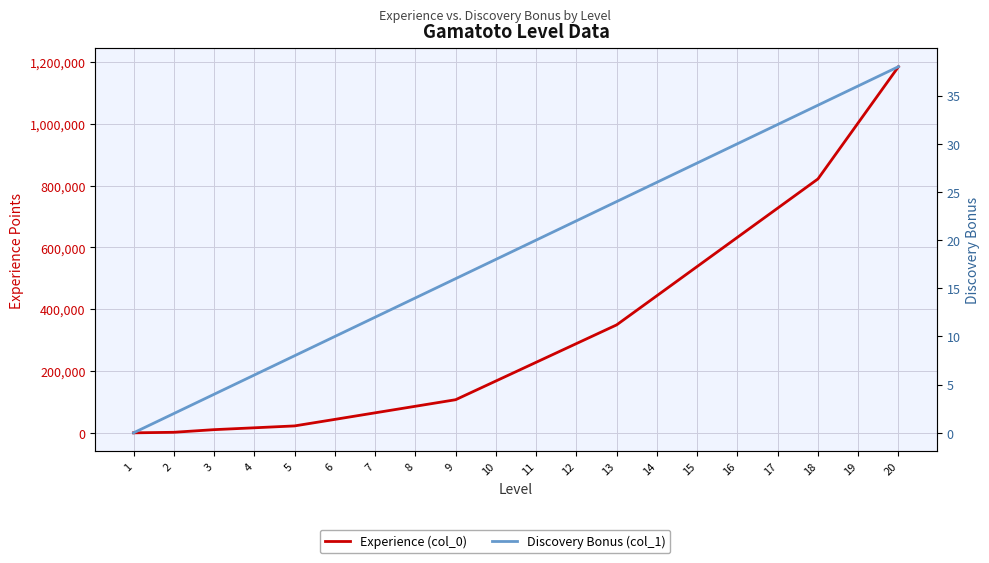

List the labels in order of Experience (col_0) value, largest first.

20, 19, 18, 17, 16, 15, 14, 13, 12, 11, 10, 9, 8, 7, 6, 5, 4, 3, 2, 1